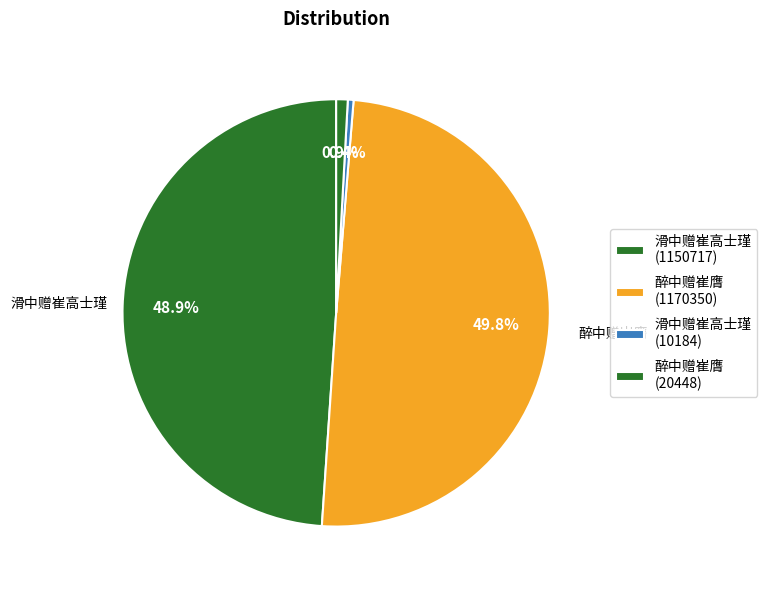

How many slices are in this pie chart?

4